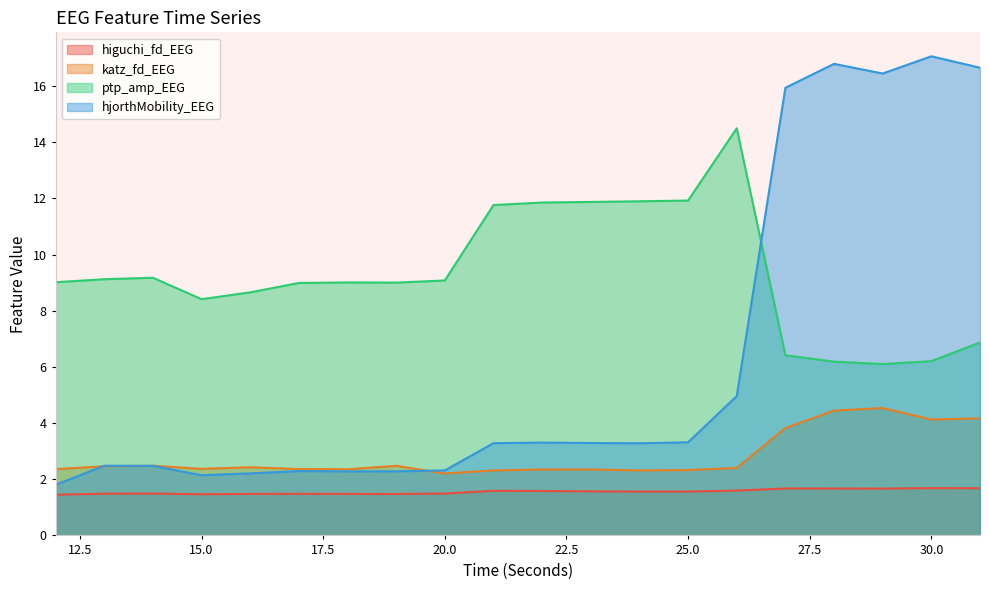

Where is the first local maximum for ptp_amp_EEG?

14